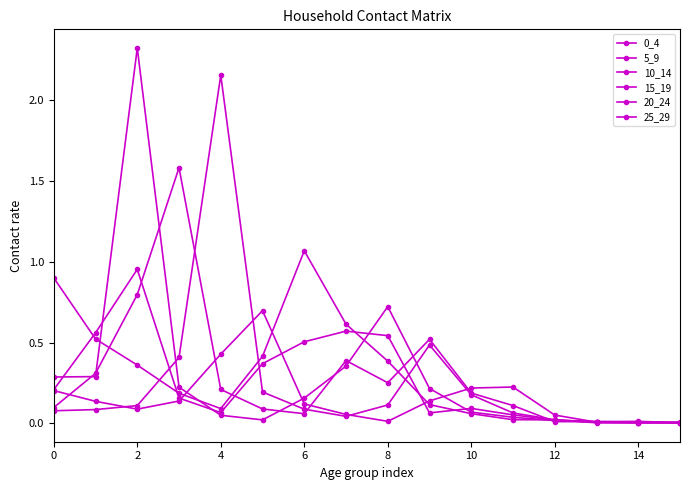

List the series in order of their peak value, highest first.

10_14, 20_24, 15_19, 0_4, 5_9, 25_29